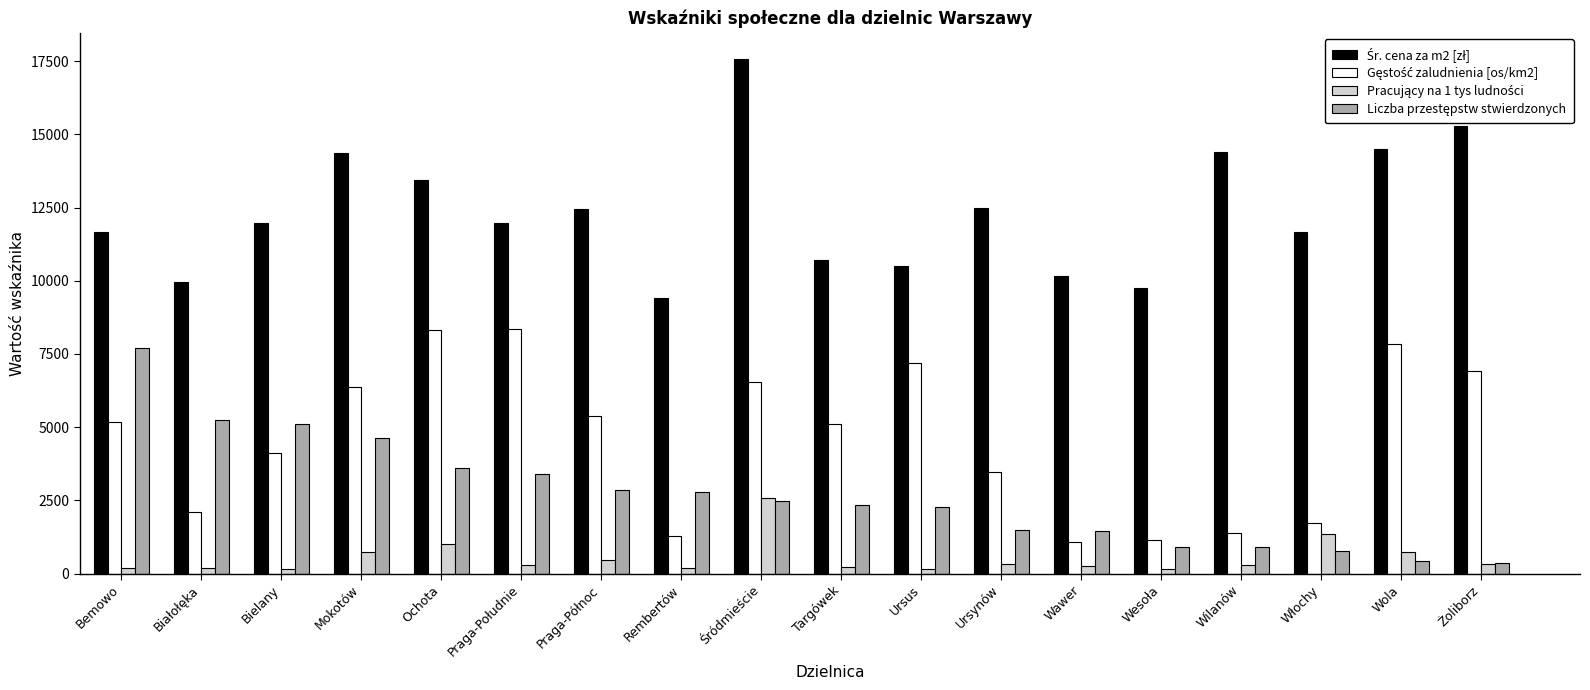

Which label corresponds to the smallest value in the chart?

Wesoła